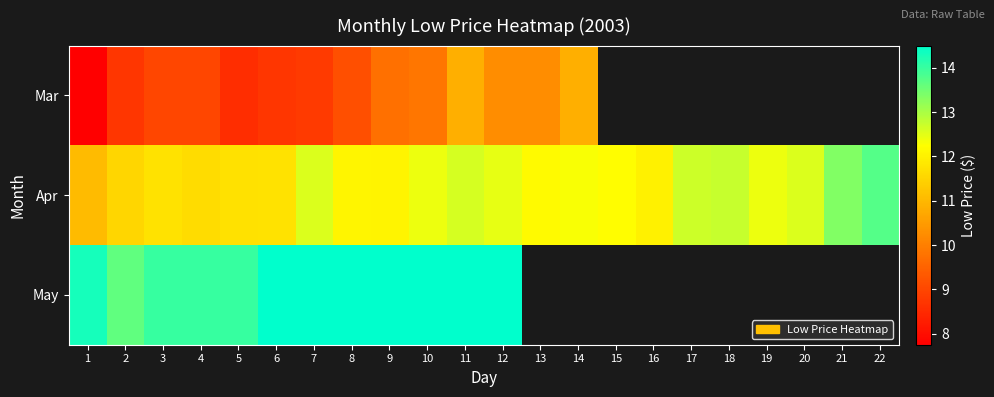

At how many categories does at least one series exceed 10?

22